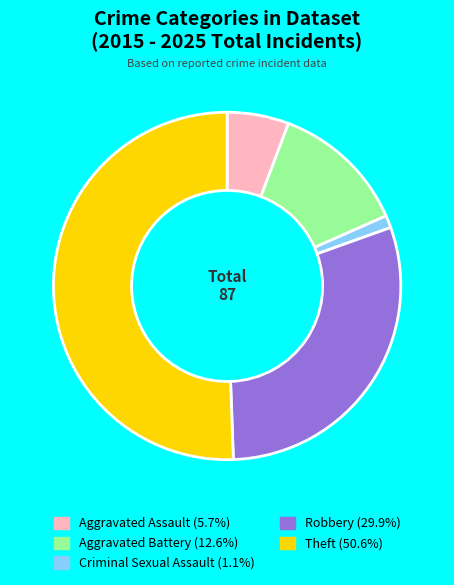

What is the majority slice?

Theft